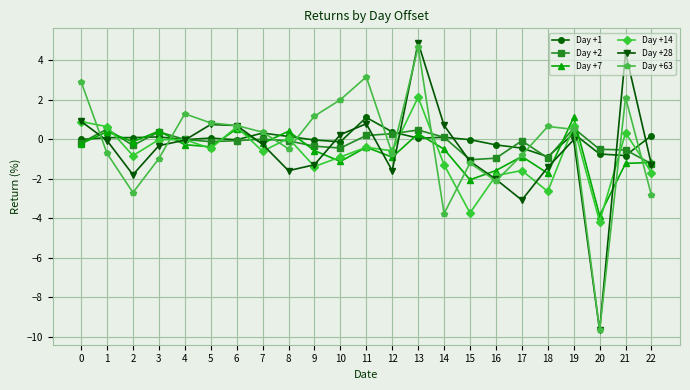

The Day +14 series shows 3.0 at 13. True or false?

False